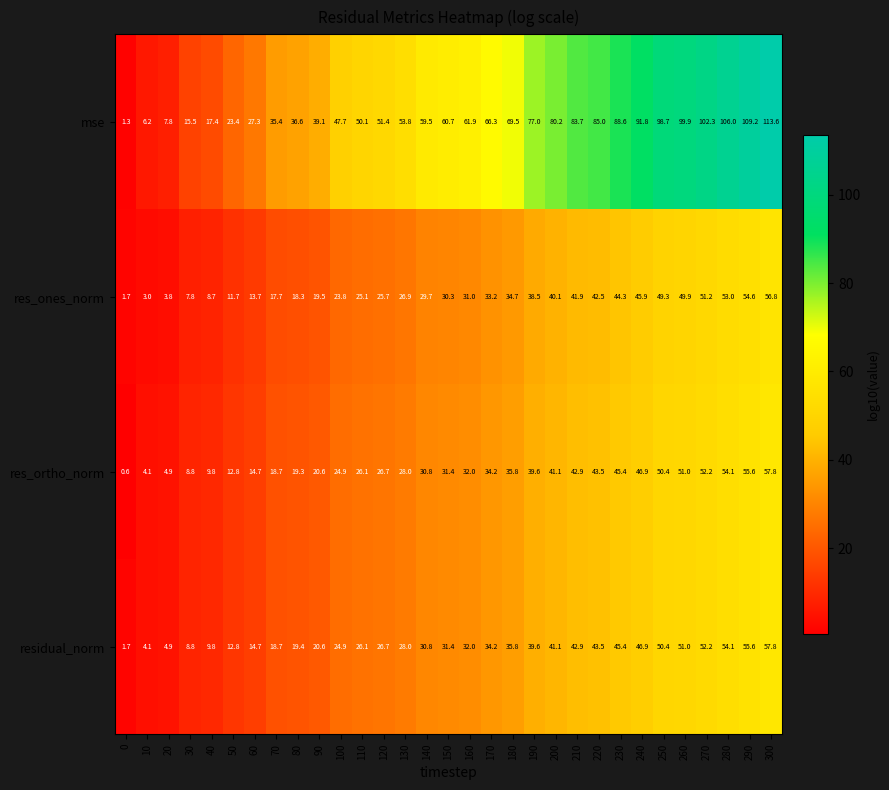

What is the difference between the res_ortho_norm values at 300 and 250?

7.4